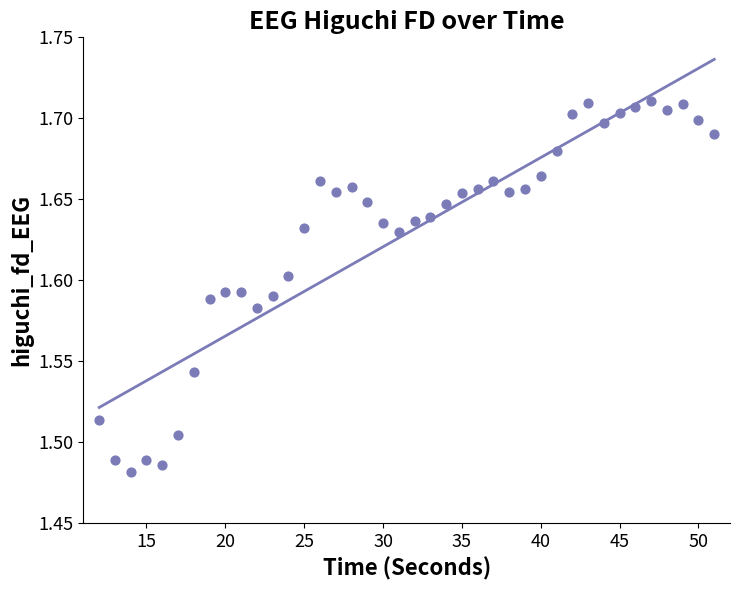

What is the range of X values (max minus min)?

39.0